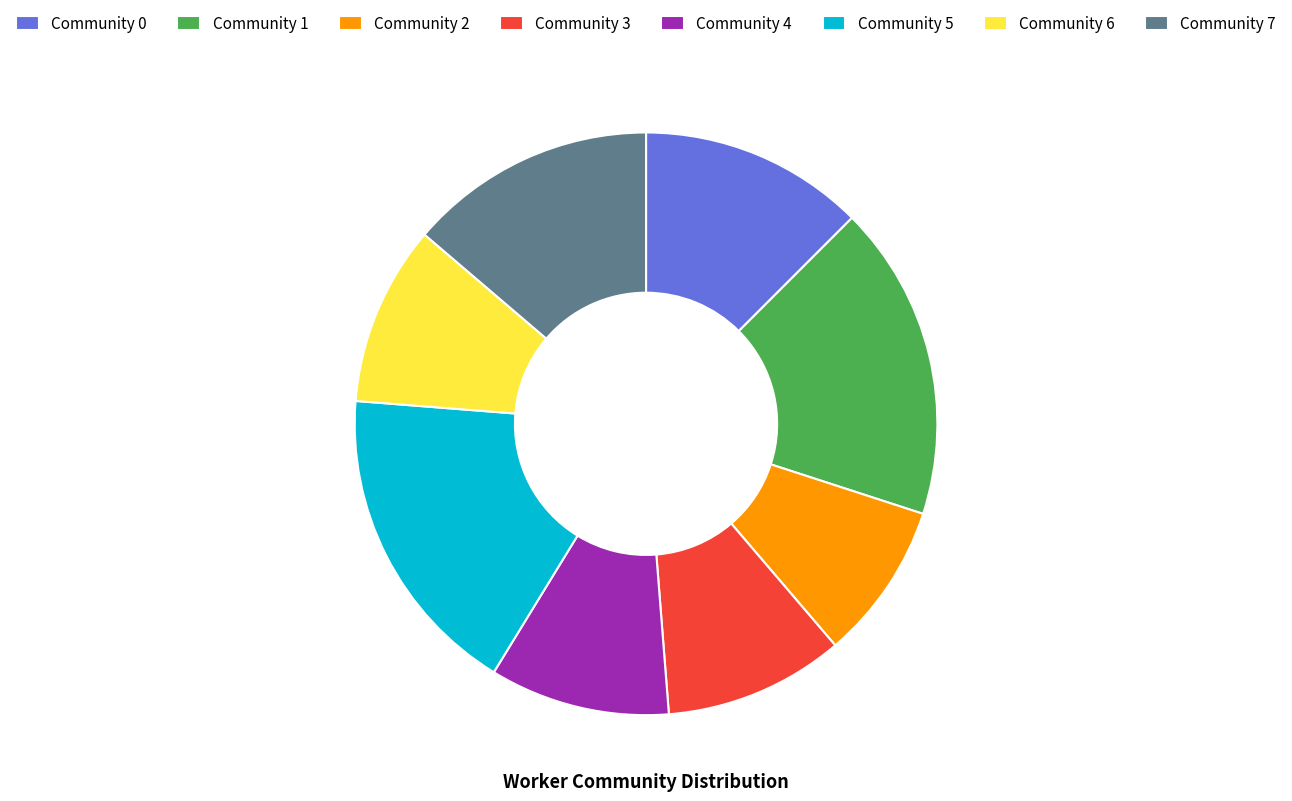

How many segments does this pie chart have?

8